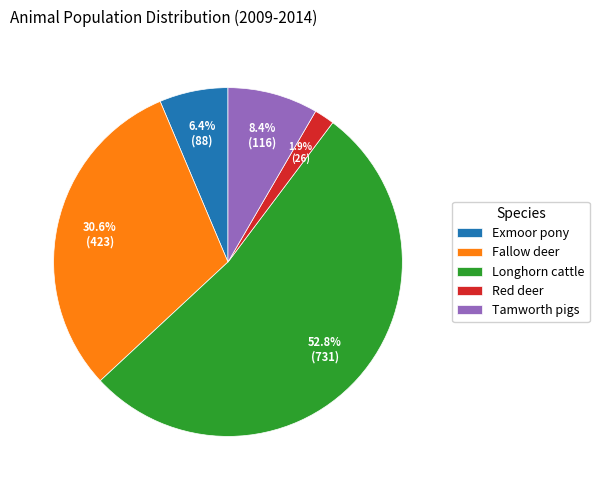

Does any single category account for the majority?

Yes